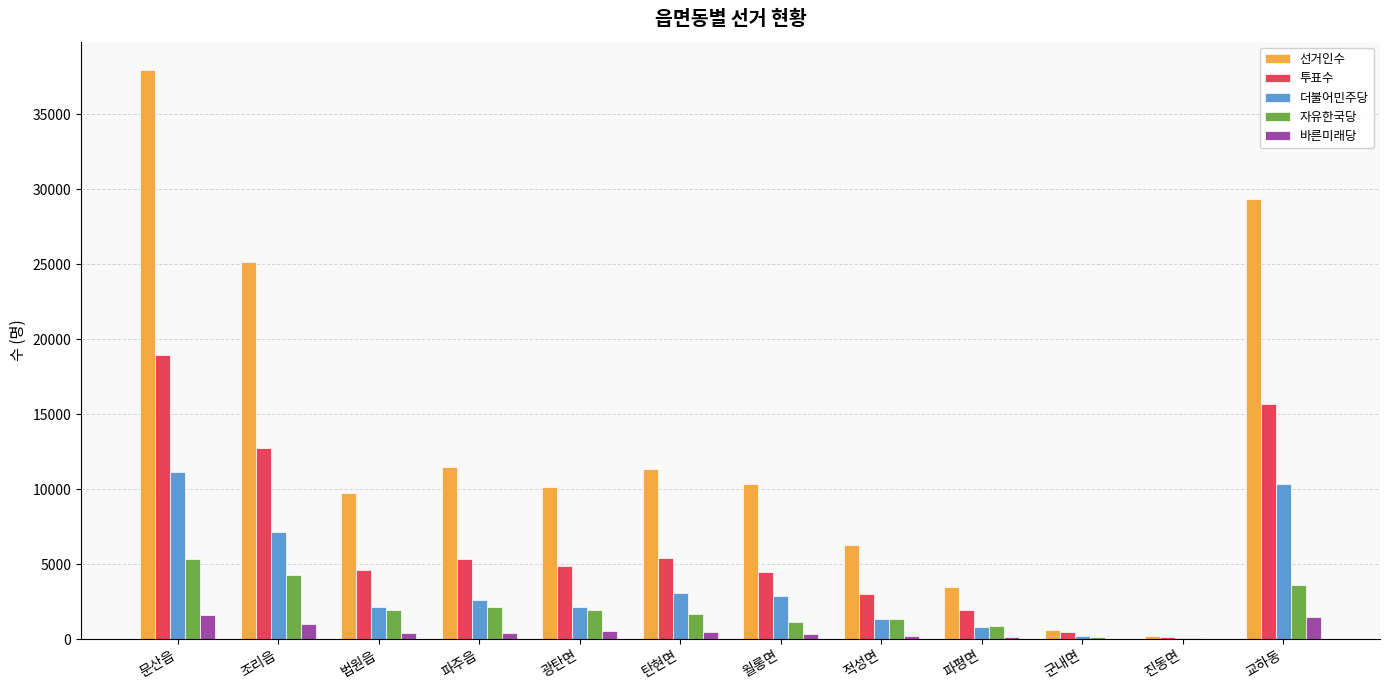

What is the maximum value for 바른미래당?

1586